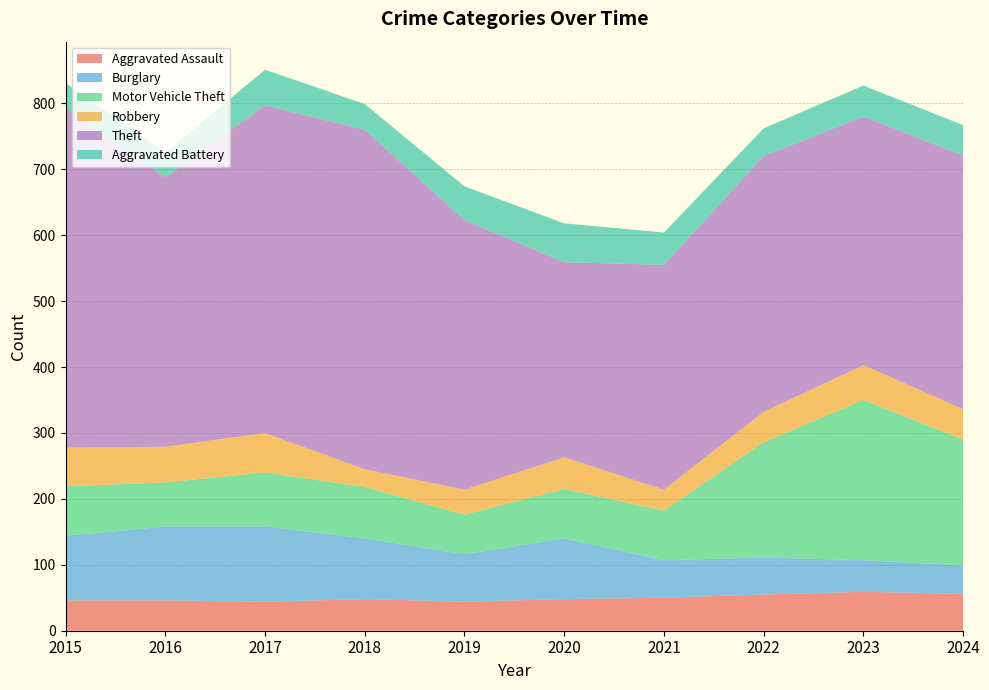

Reading right to left, extract all data points from this chart.

Aggravated Assault: 2024=56	2023=59	2022=55	2021=50	2020=48	2019=44	2018=48	2017=44	2016=46	2015=46
Burglary: 2024=43	2023=48	2022=56	2021=57	2020=92	2019=72	2018=92	2017=114	2016=112	2015=98
Motor Vehicle Theft: 2024=191	2023=243	2022=175	2021=75	2020=75	2019=60	2018=78	2017=82	2016=67	2015=75
Robbery: 2024=46	2023=53	2022=46	2021=32	2020=48	2019=38	2018=27	2017=60	2016=54	2015=59
Theft: 2024=385	2023=377	2022=388	2021=341	2020=296	2019=409	2018=515	2017=497	2016=409	2015=515
Aggravated Battery: 2024=46	2023=47	2022=42	2021=49	2020=59	2019=51	2018=39	2017=54	2016=37	2015=38